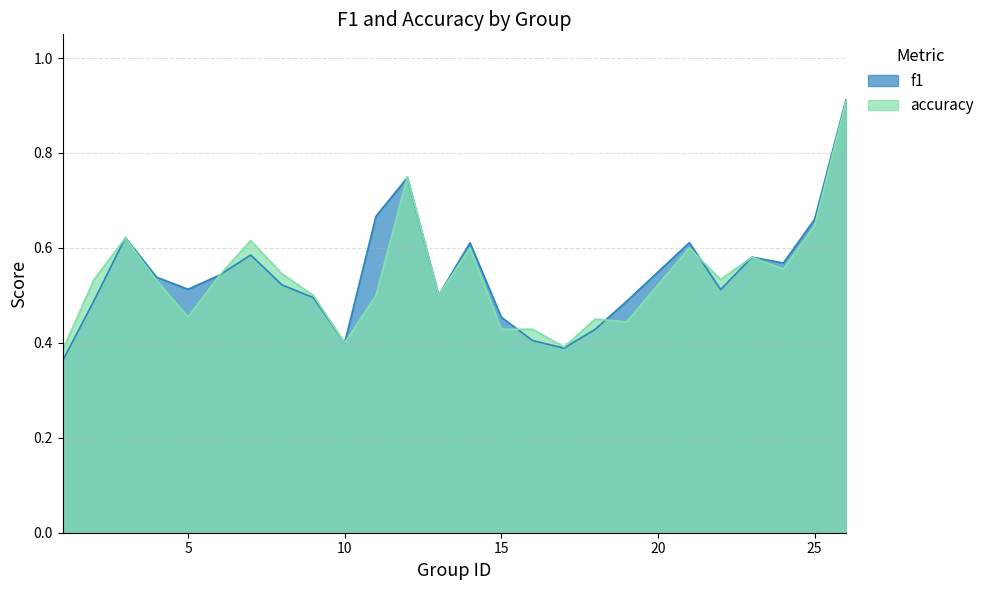

How many intersections are there between accuracy and f1?

6